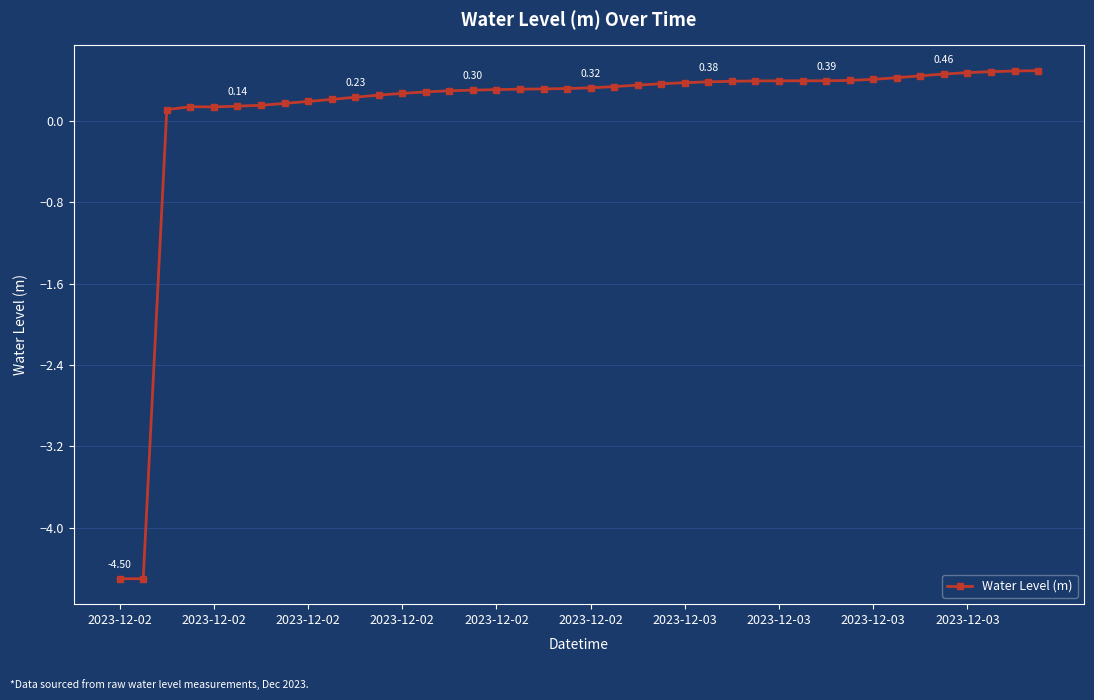

True or false: there are more than 0 points higher than both neighbors.

True